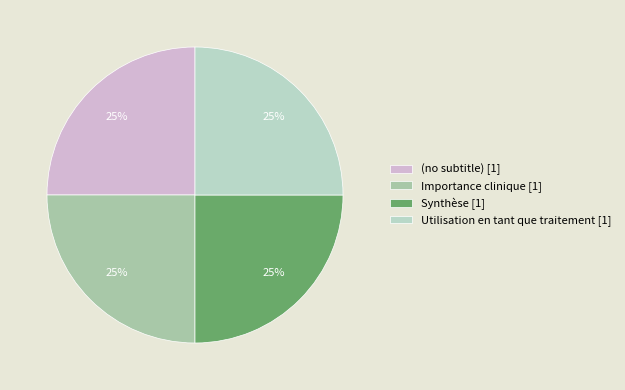

What is the largest slice in the pie chart?

Utilisation en tant que traitement